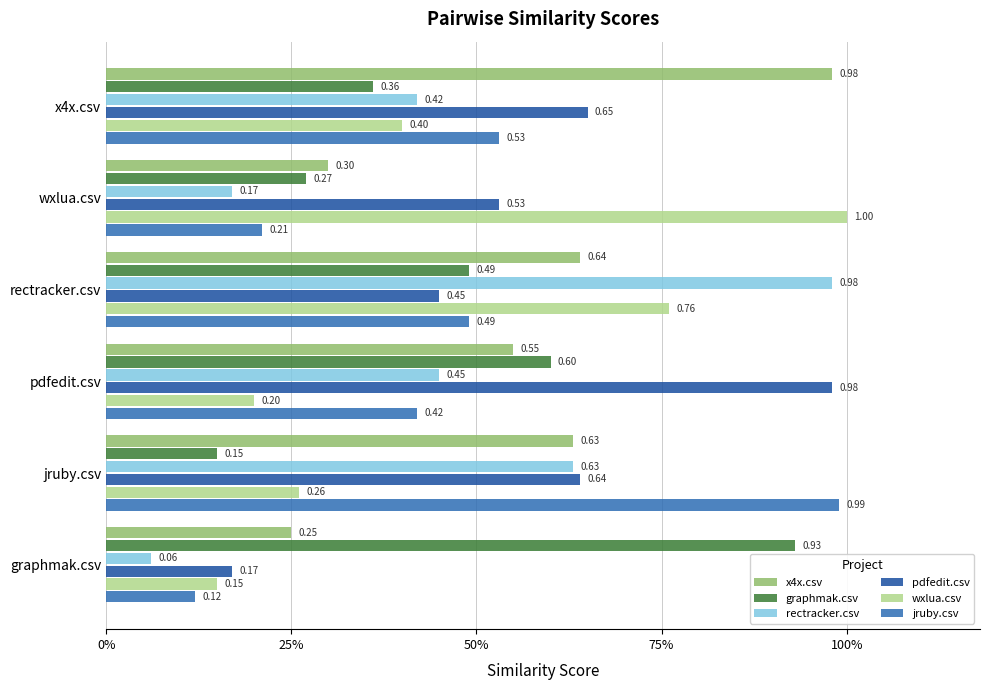

Reading left to right, transcribe all the data shown in this chart.

x4x.csv: 0.2	0.6	0.6	0.6	0.3	1.0
graphmak.csv: 0.9	0.1	0.6	0.5	0.3	0.4
rectracker.csv: 0.1	0.6	0.5	1.0	0.2	0.4
pdfedit.csv: 0.2	0.6	1.0	0.5	0.5	0.7
wxlua.csv: 0.1	0.3	0.2	0.8	1.0	0.4
jruby.csv: 0.1	1.0	0.4	0.5	0.2	0.5